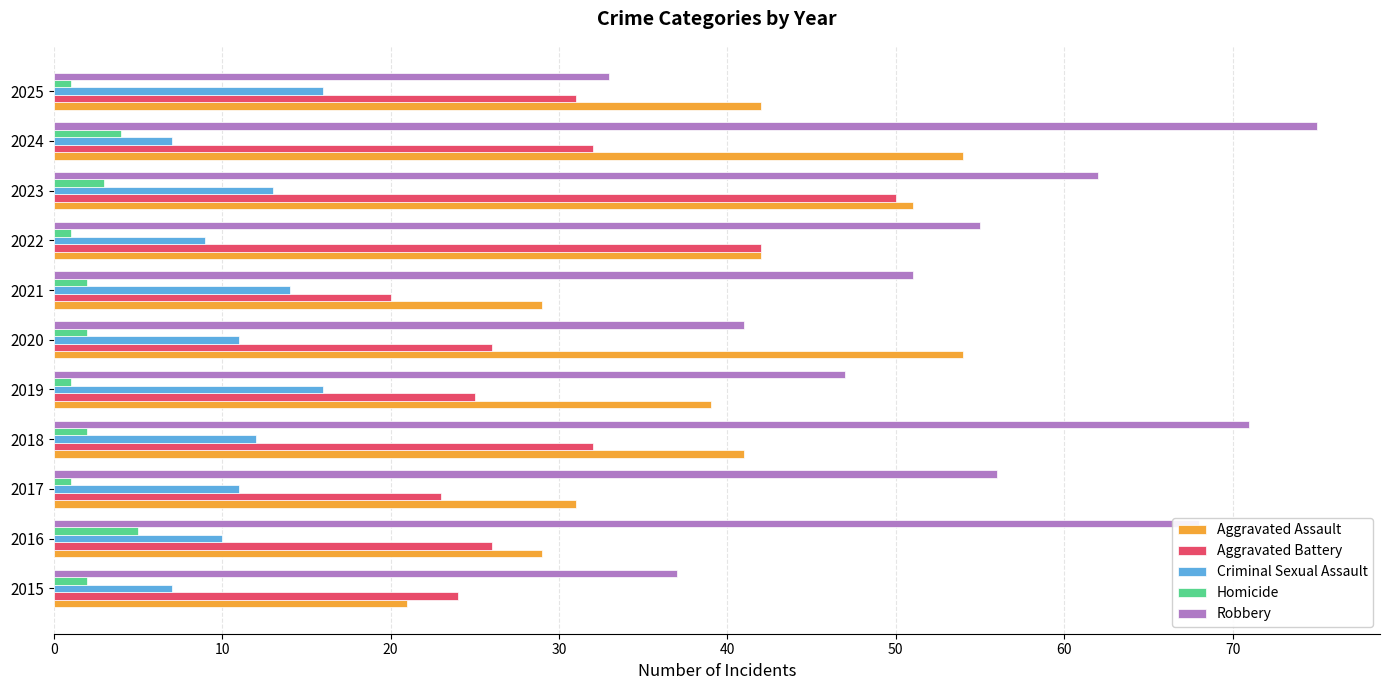

Rank the series by their average value, from highest to lowest.

Robbery, Aggravated Assault, Aggravated Battery, Criminal Sexual Assault, Homicide